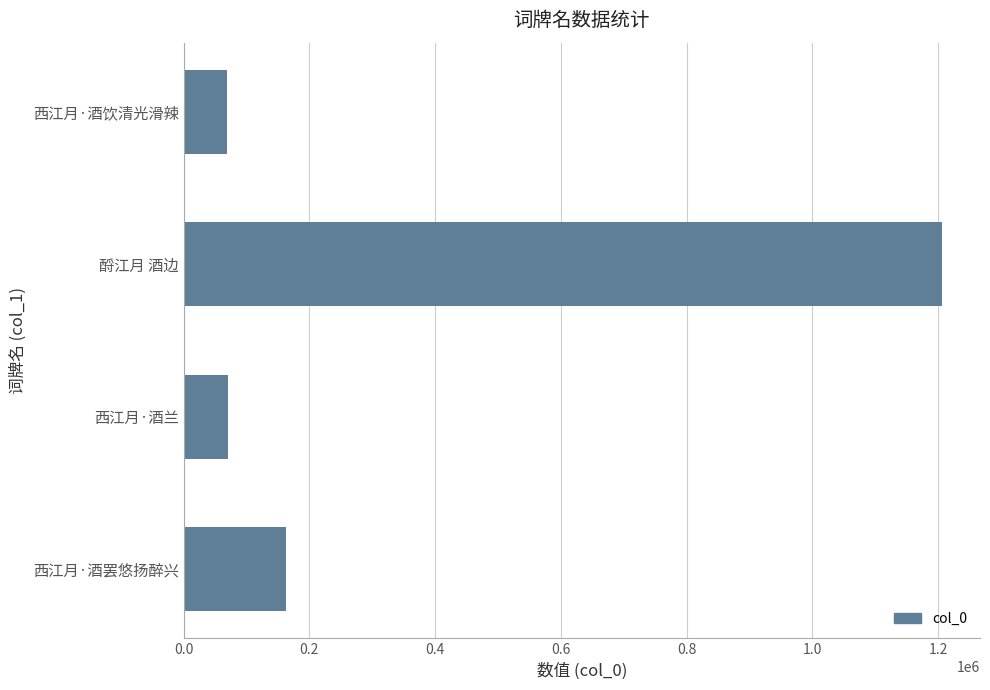

How many bars are there in total?

4